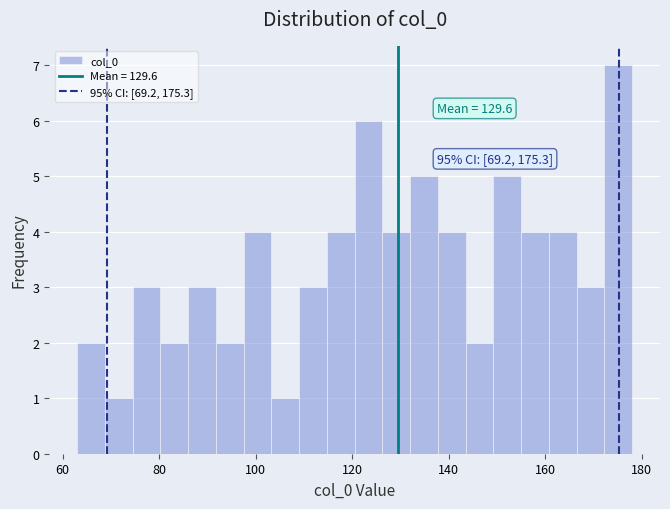

Read against the x-axis, roughly where is the centre of the tallest bar?

176